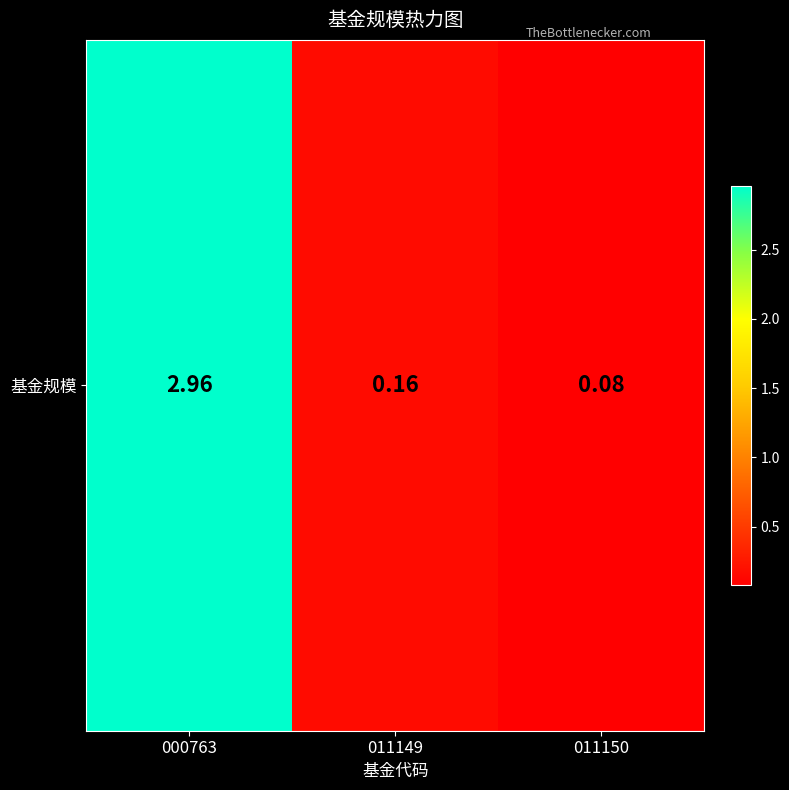

The chart shows a value of 0.2 at 011149. True or false?

True